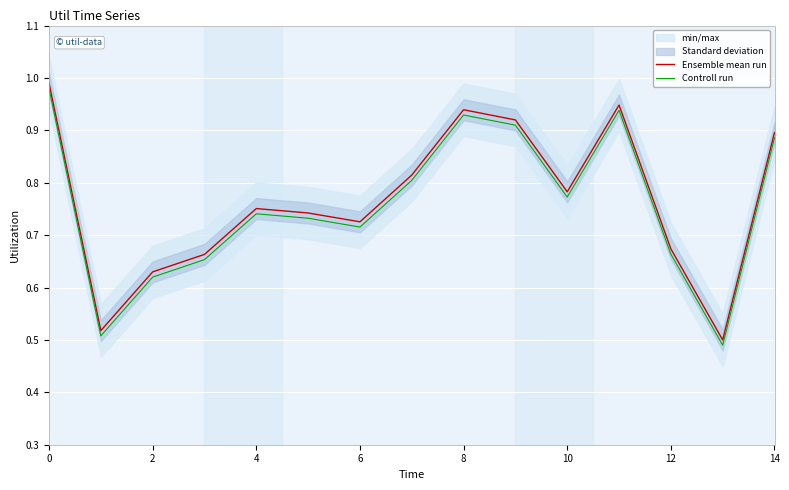

The Ensemble mean run series shows 0.3 at 2. True or false?

False